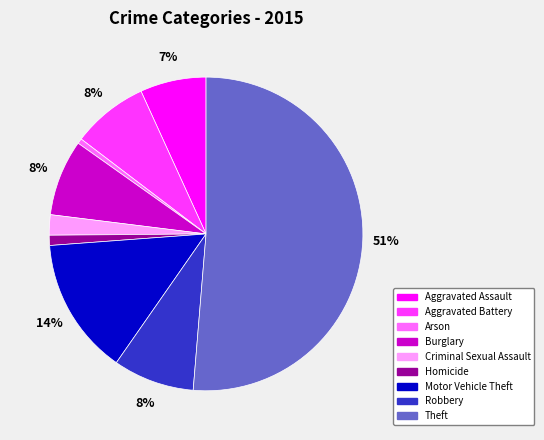

To the nearest percent, what is the difference between the Aggravated Battery and Arson slice percentages?

7%